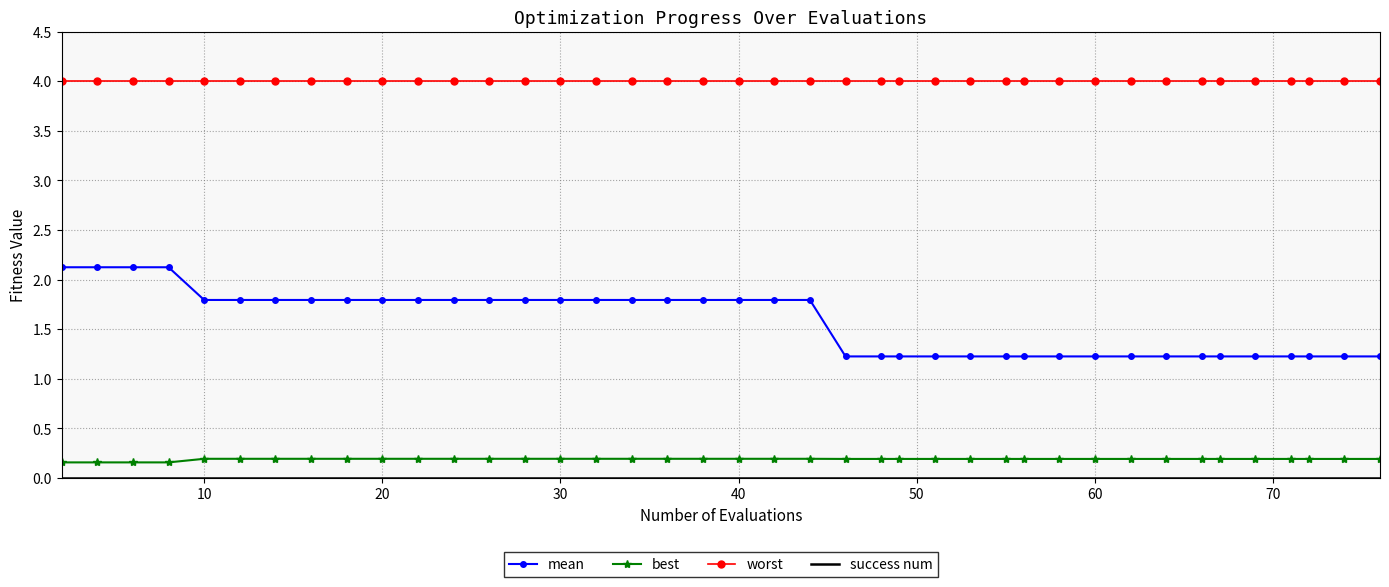

What is the maximum value shown in the chart?

4.0